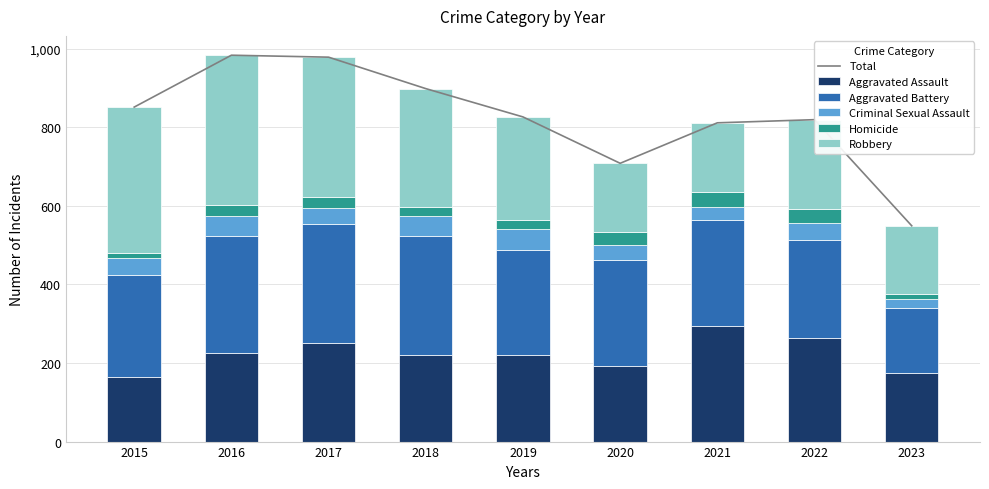

At which category is the sum across all series the highest?

2016